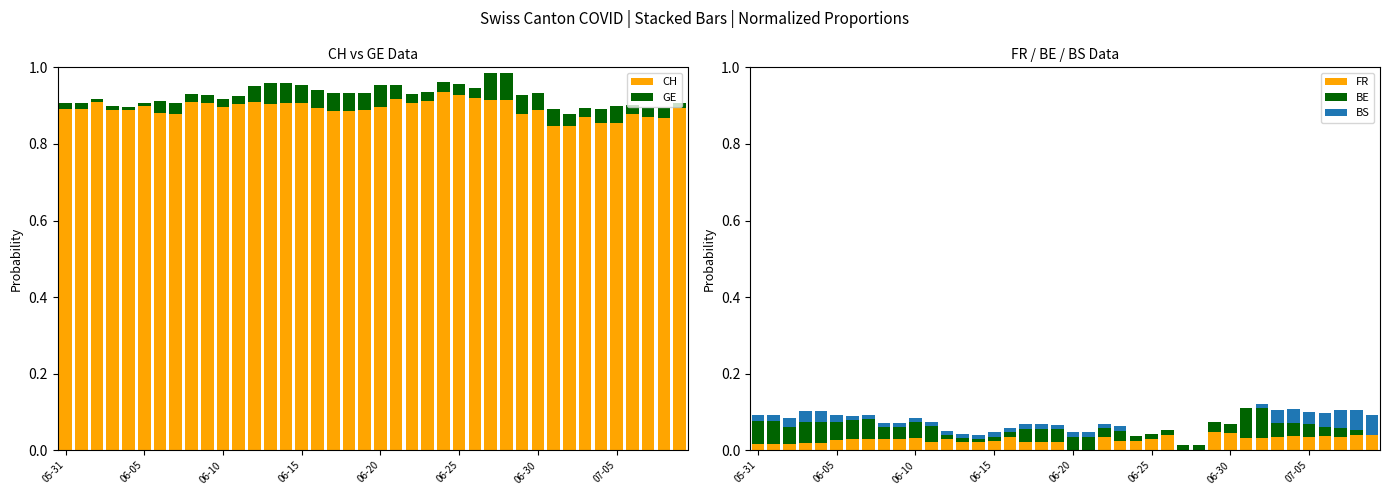

Between 37 and 27, which is larger?

27